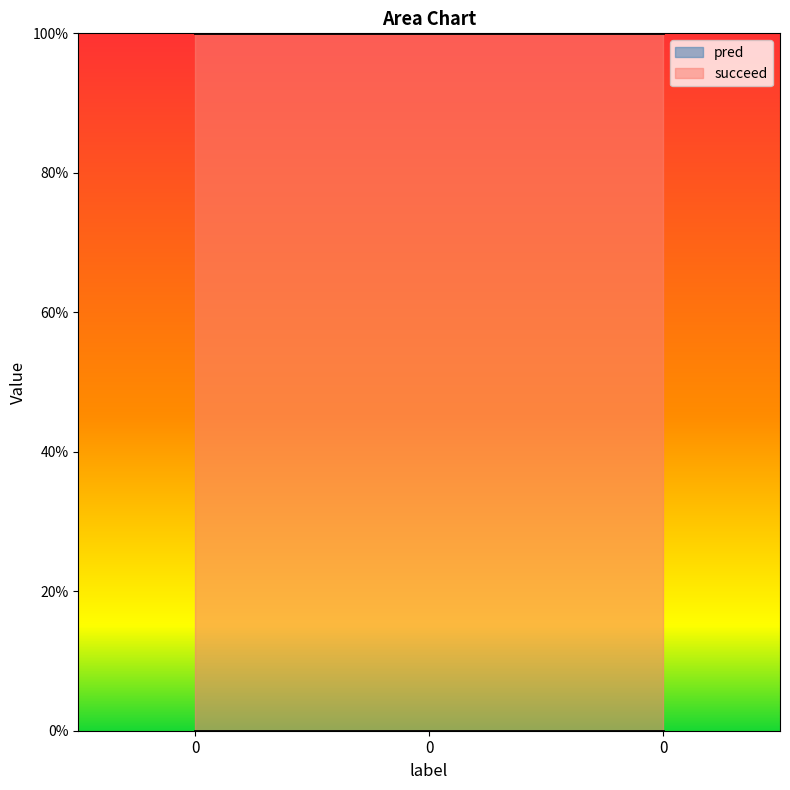

Reading left to right, extract all data points from this chart.

pred: 0=0	0=0	0=0
succeed: 0=1	0=1	0=1